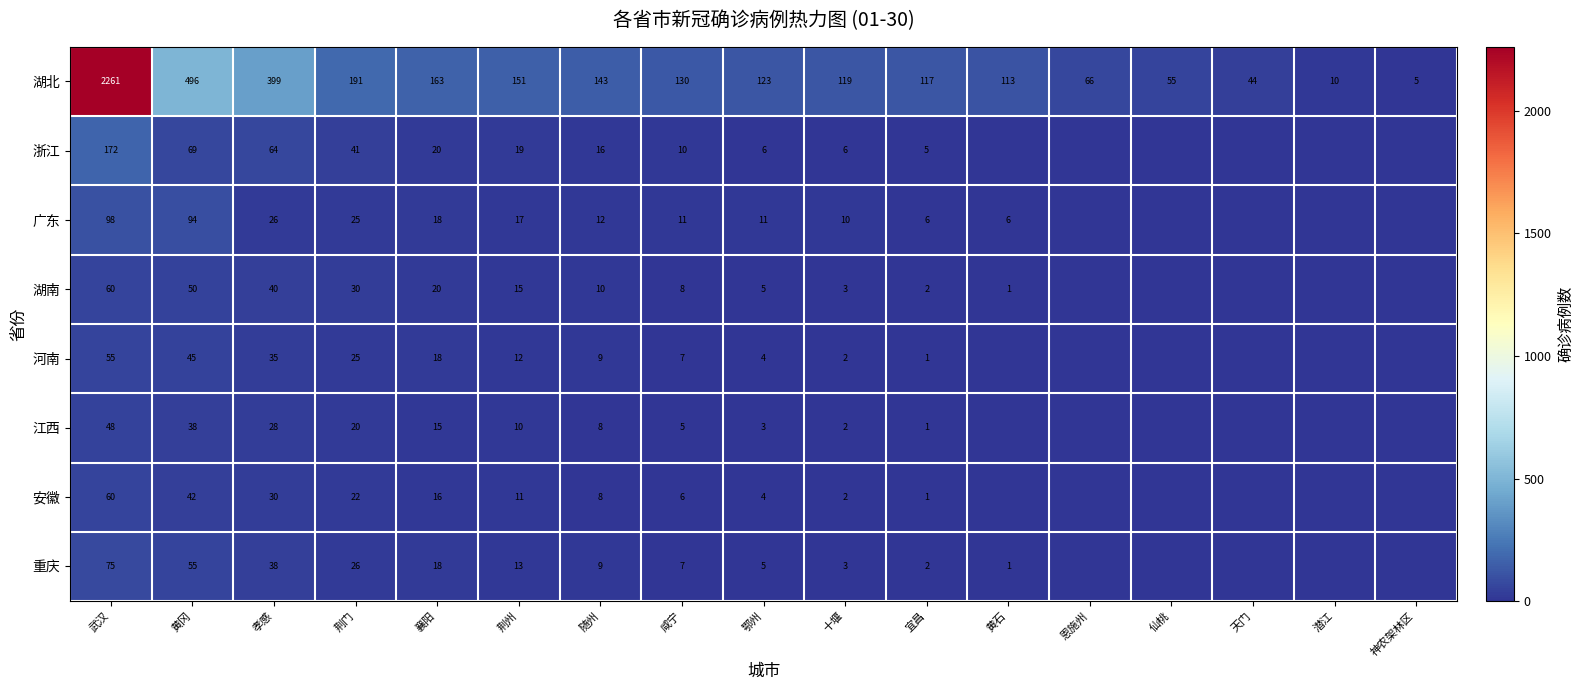

What is the maximum value shown in the chart?

2261